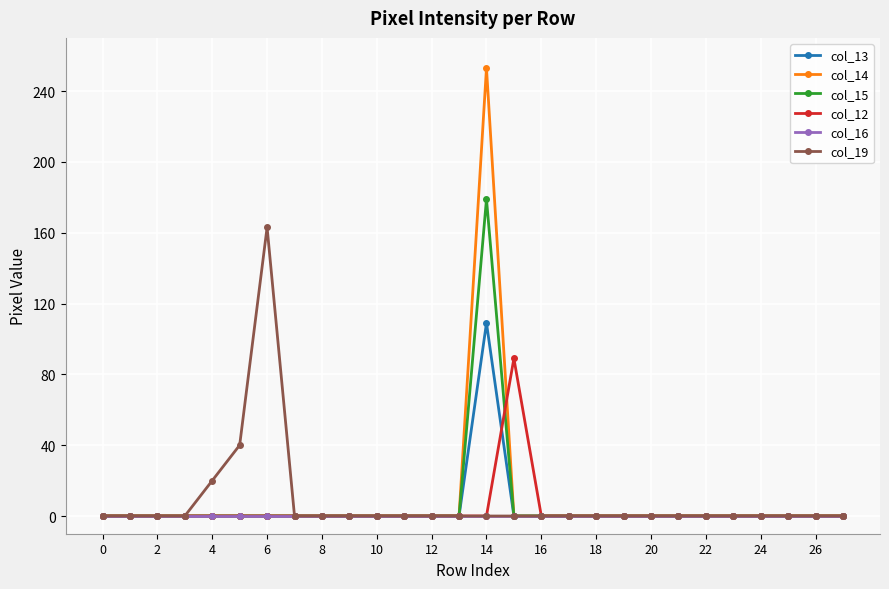

How many lines are shown in the chart?

6